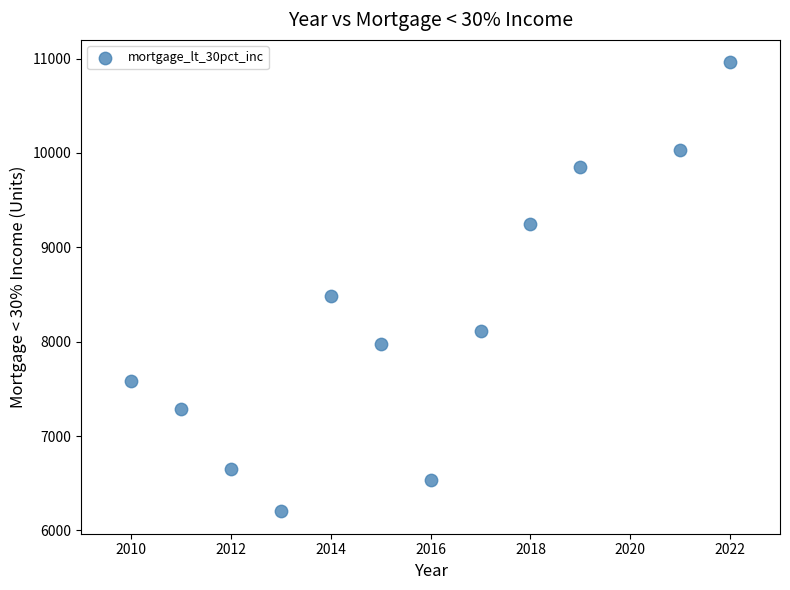

What Y value in the scatter plot is closest to 8581?

8482.4